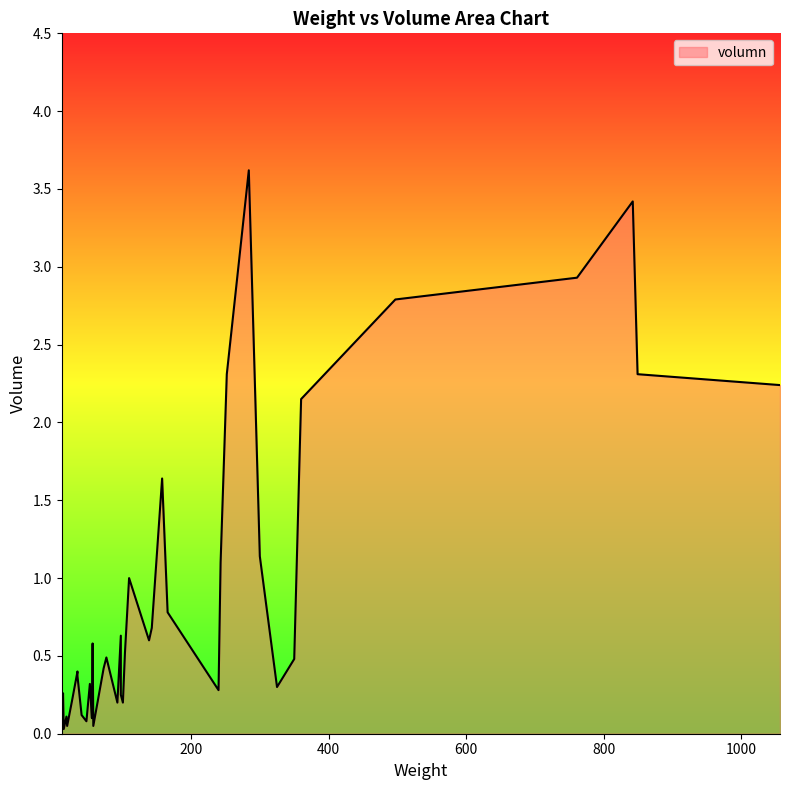

Which category has the highest value across all series?

284